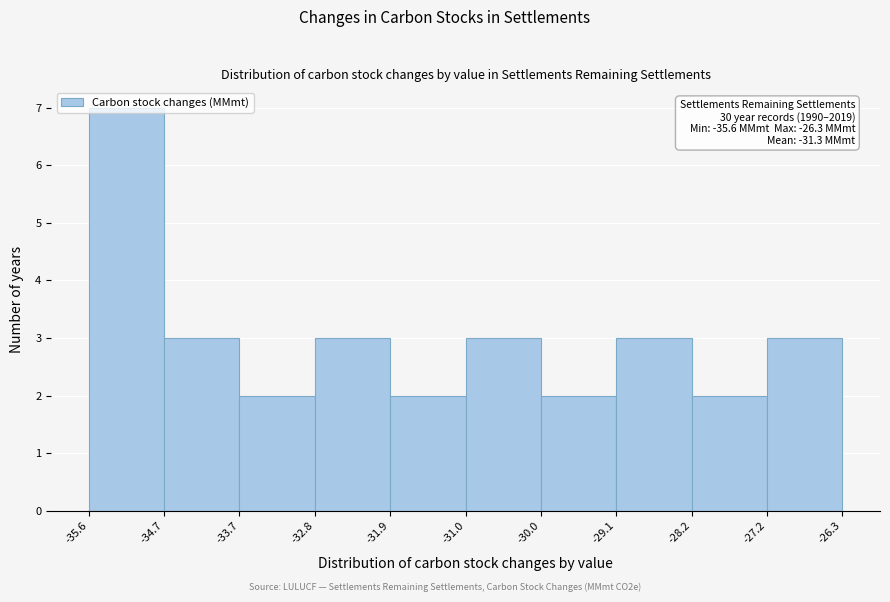

Over which range of the x-axis is the bar tallest?

-35.6 to -34.7